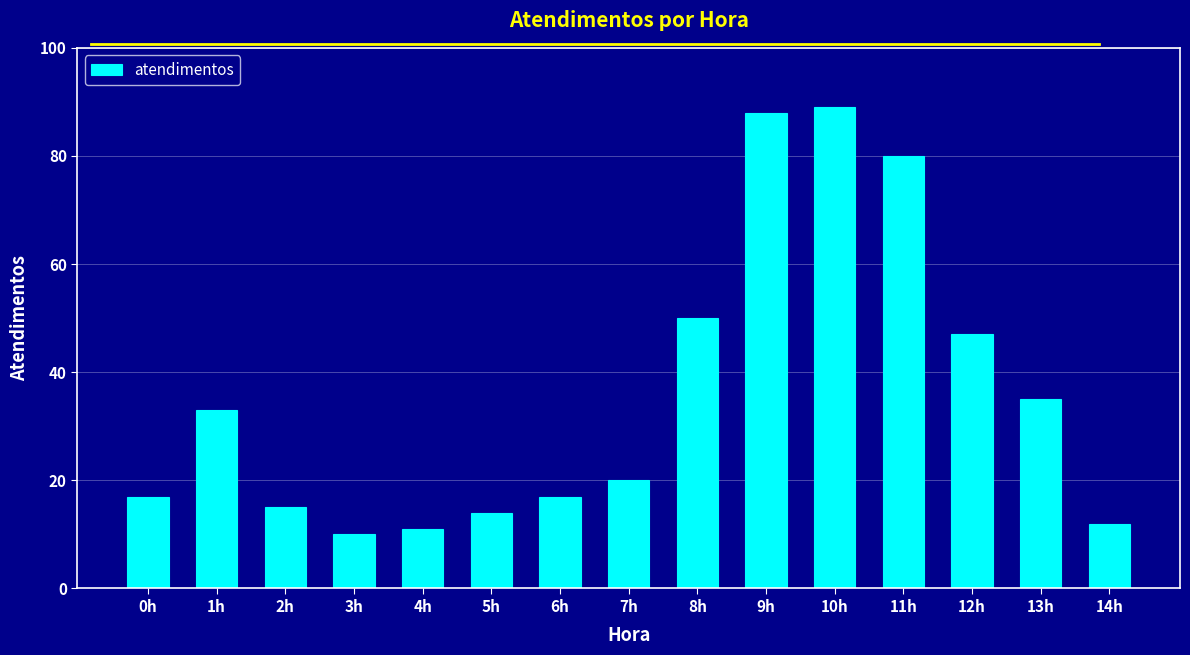

Is it true that the value at 11h is 80?

True